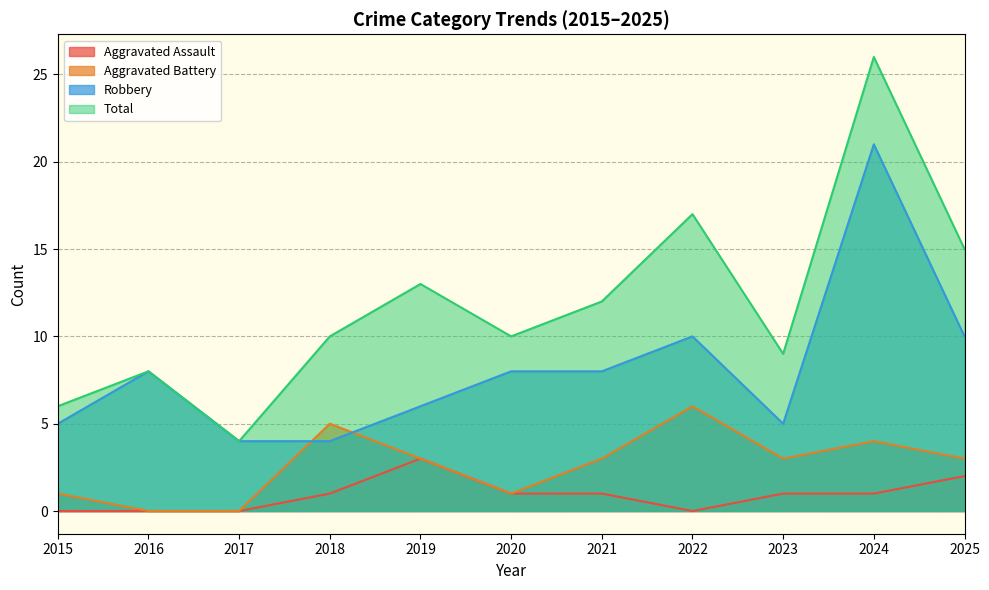

Reading right to left, what are all the values shown in this chart?

Aggravated Assault: 2025=2	2024=1	2023=1	2022=0	2021=1	2020=1	2019=3	2018=1	2017=0	2016=0	2015=0
Aggravated Battery: 2025=3	2024=4	2023=3	2022=6	2021=3	2020=1	2019=3	2018=5	2017=0	2016=0	2015=1
Robbery: 2025=10	2024=21	2023=5	2022=10	2021=8	2020=8	2019=6	2018=4	2017=4	2016=8	2015=5
Total: 2025=15	2024=26	2023=9	2022=17	2021=12	2020=10	2019=13	2018=10	2017=4	2016=8	2015=6